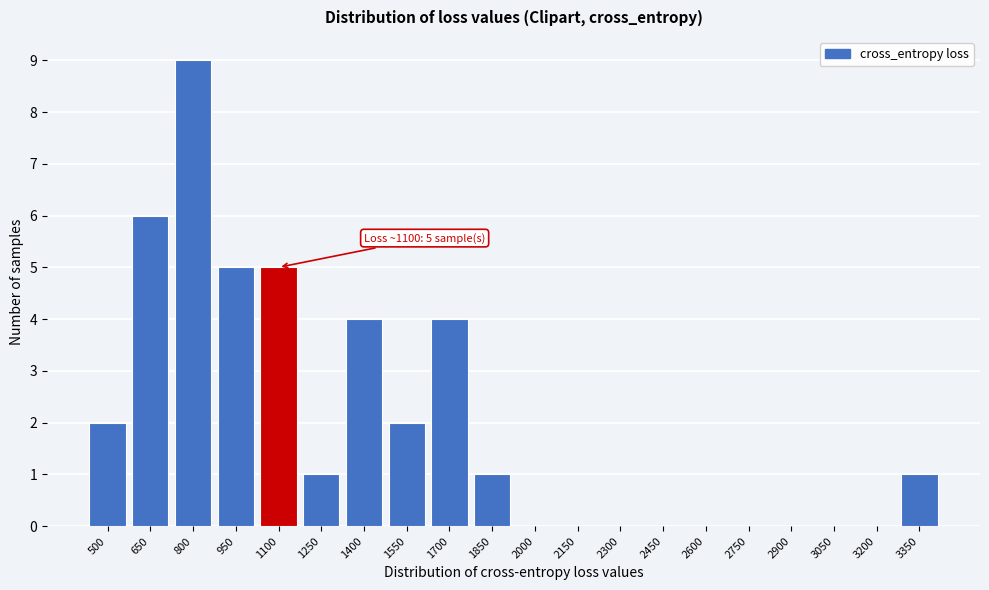

Reading left to right, transcribe all the data shown in this chart.

500=2	650=6	800=9	950=5	1100=5	1250=1	1400=4	1550=2	1700=4	1850=1	2000=0	2150=0	2300=0	2450=0	2600=0	2750=0	2900=0	3050=0	3200=0	3350=1